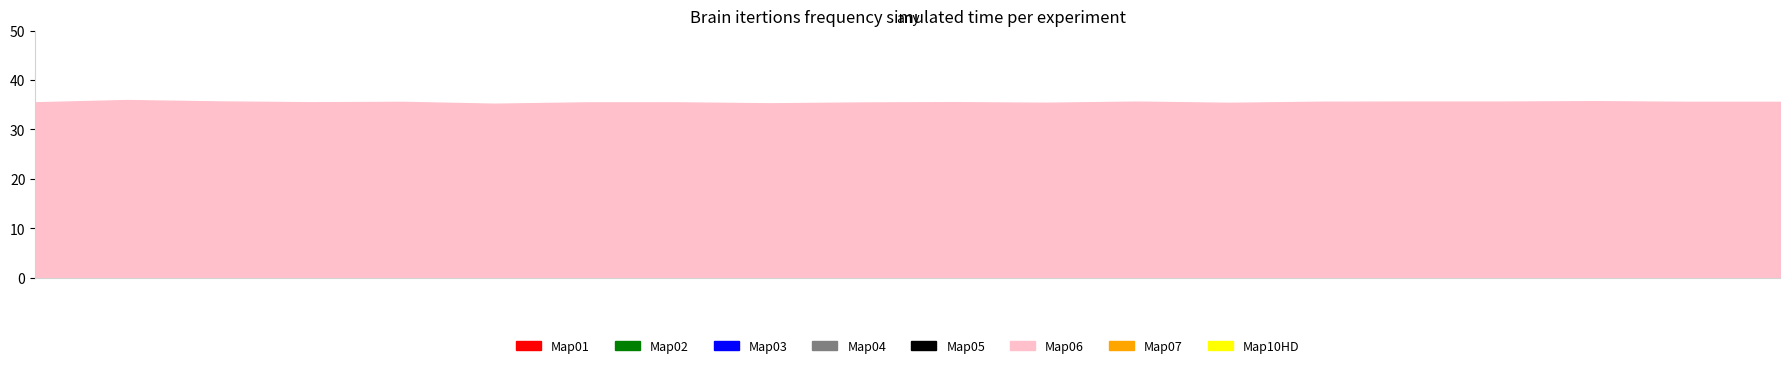

What is the smallest value displayed?

35.2